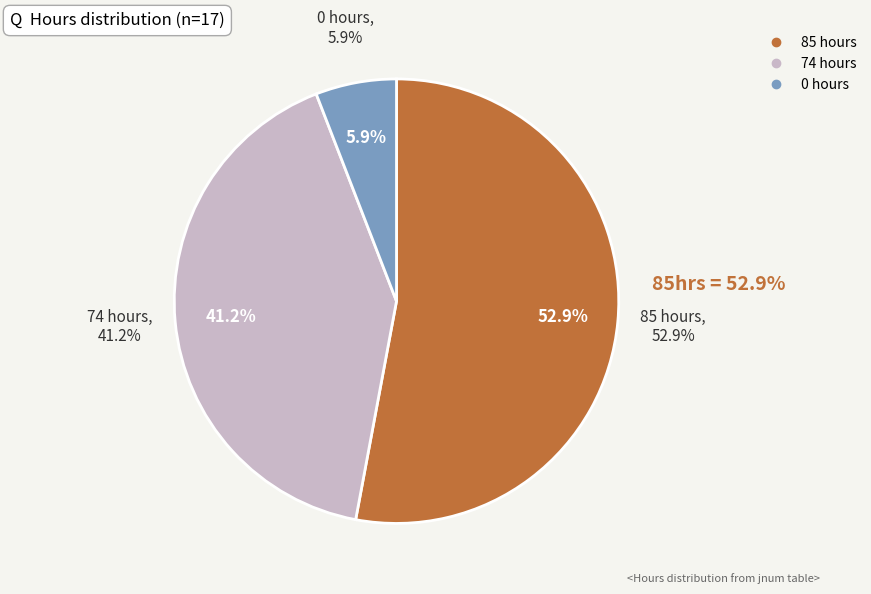

What is the majority slice?

85 hours